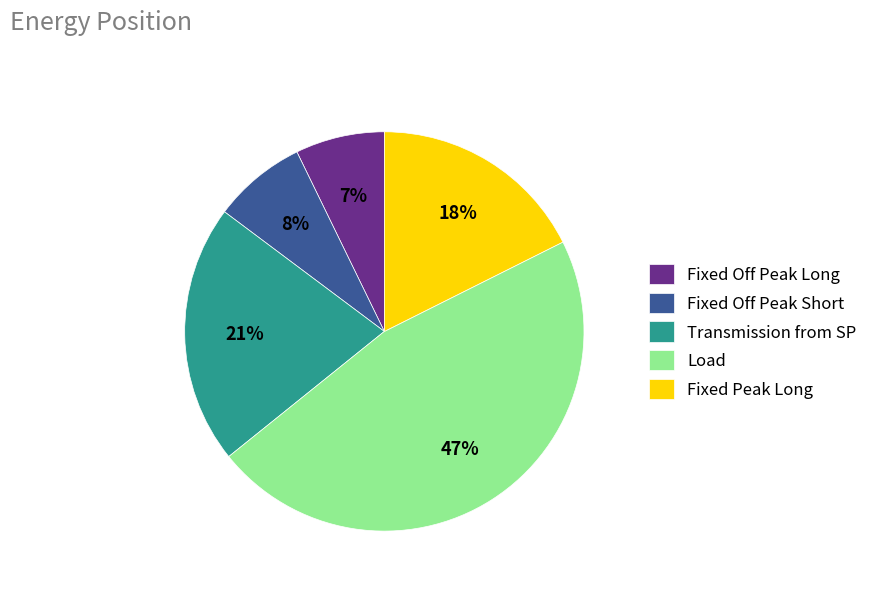

How many slices are in this pie chart?

5